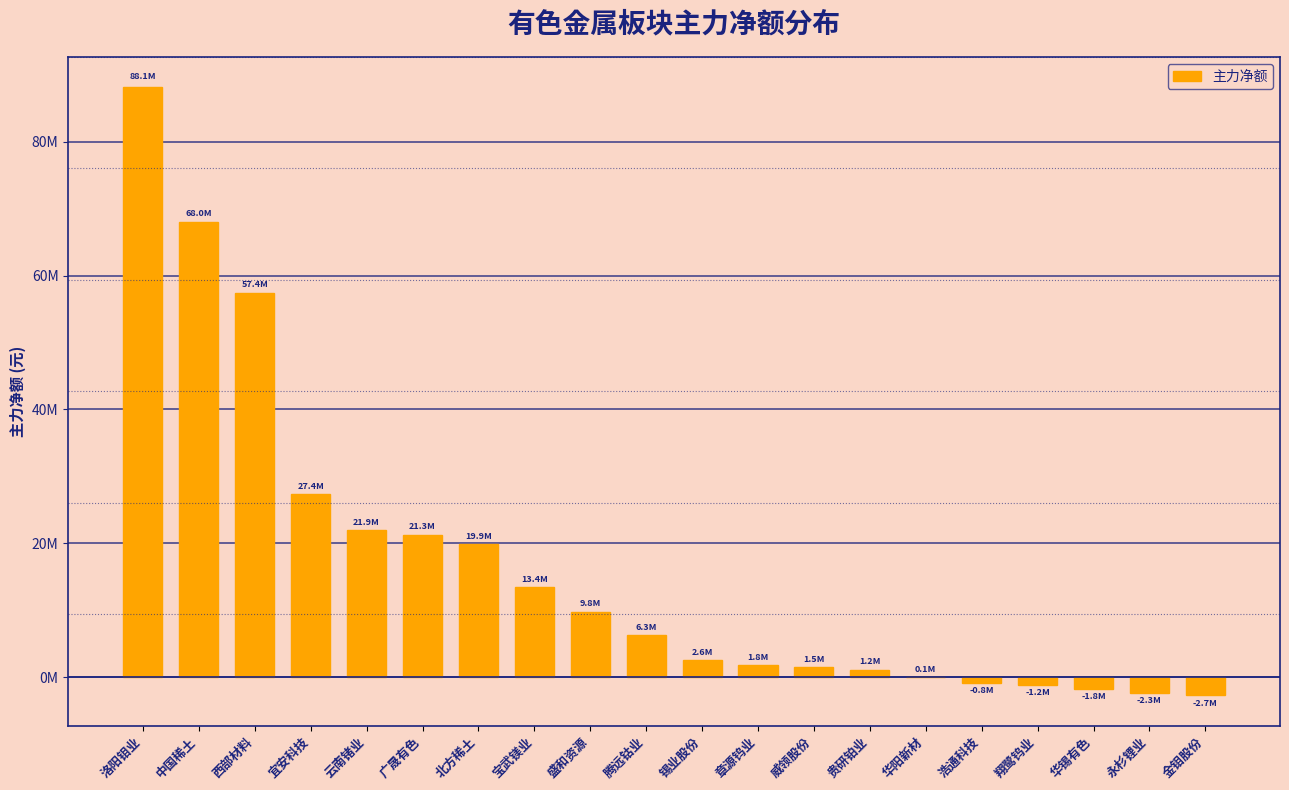

Where is the data nearest to the value 42706198?

西部材料